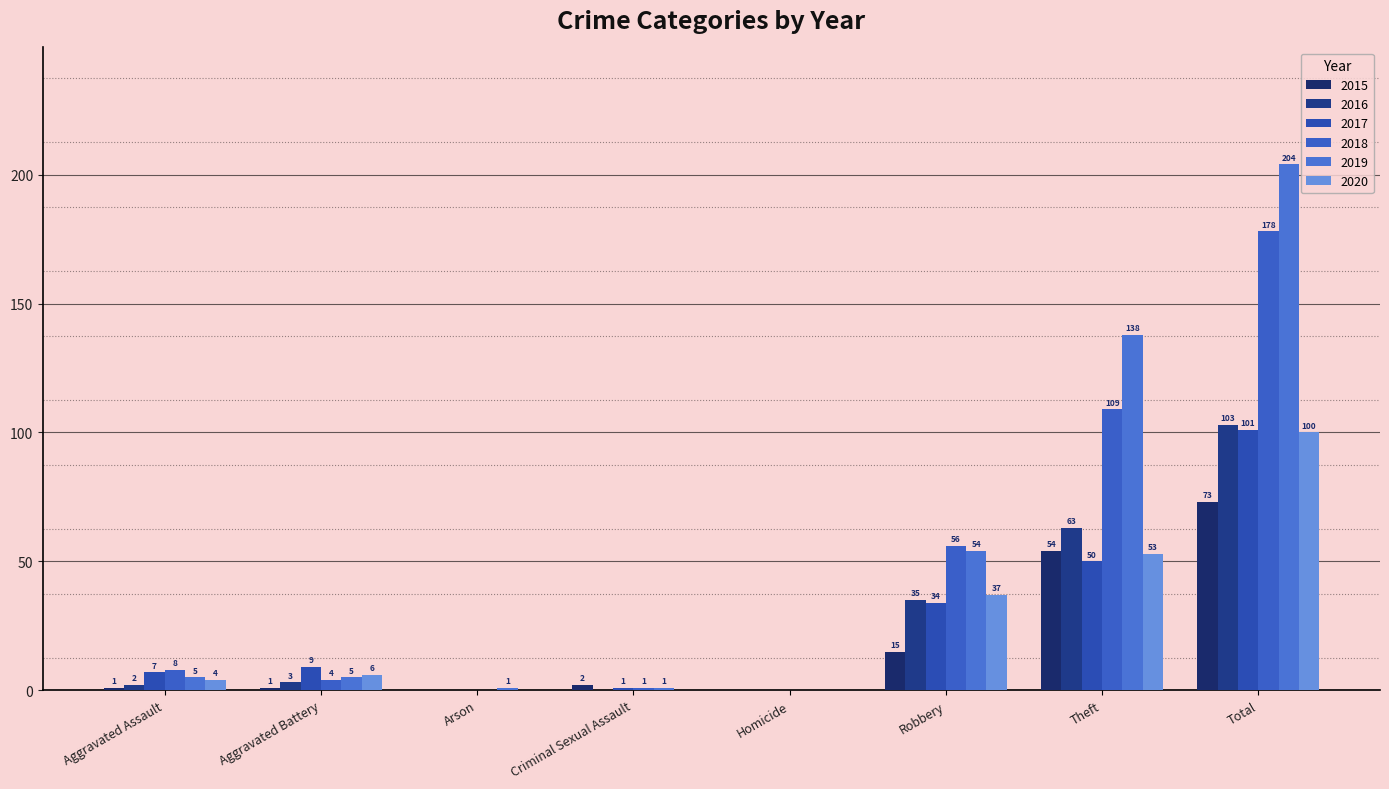

Is it true that 2017 equals 72 at Theft?

False